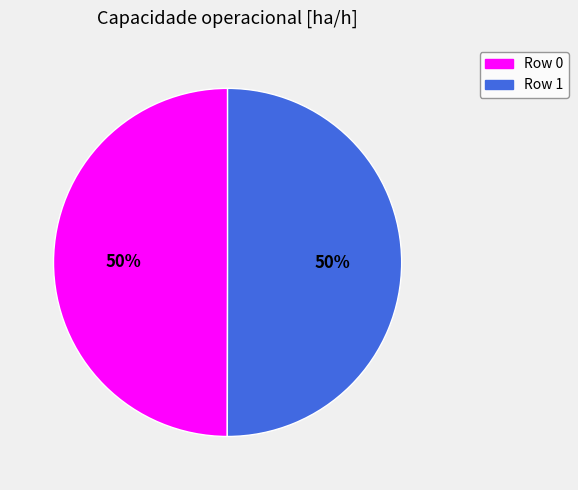

What is the ratio of the value at Row 1 to the value at Row 0?

1.0